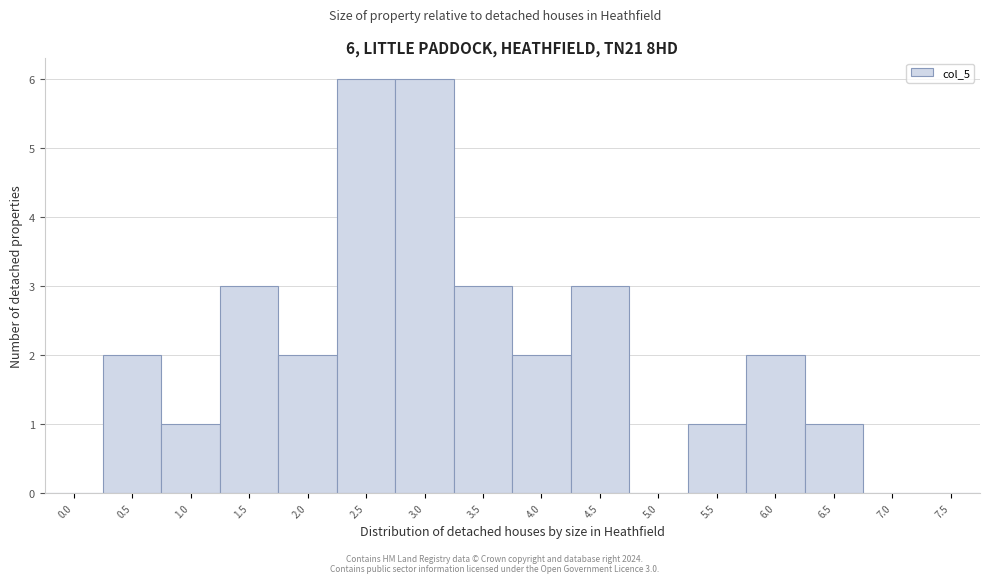

Reading left to right, what are all the values shown in this chart?

0.0=0	0.5=2	1.0=1	1.5=3	2.0=2	2.5=6	3.0=6	3.5=3	4.0=2	4.5=3	5.0=0	5.5=1	6.0=2	6.5=1	7.0=0	7.5=0